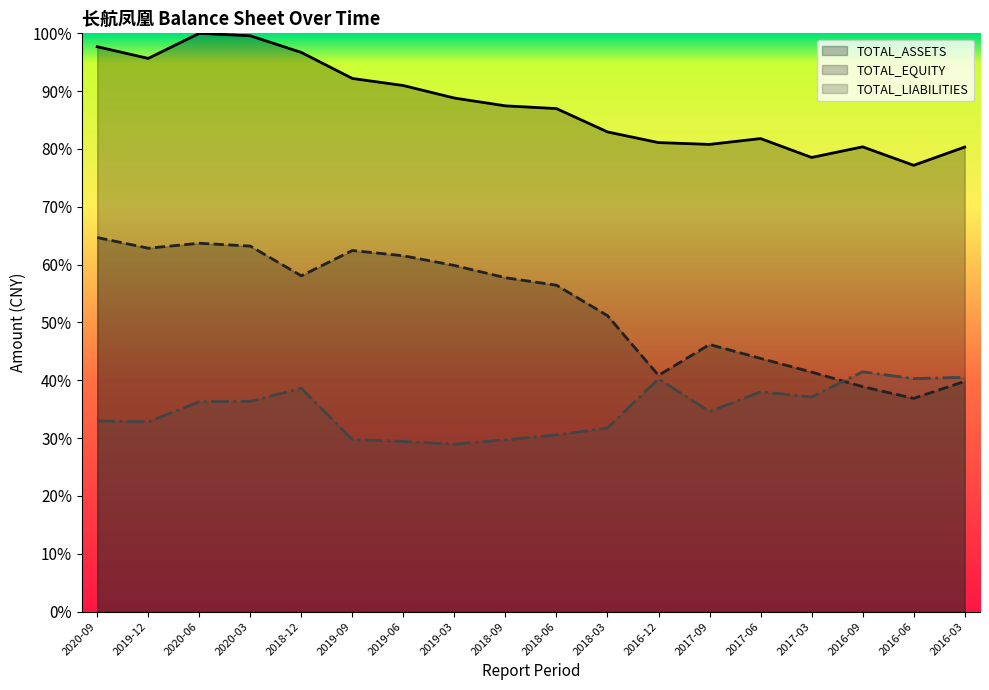

What is the sum of the TOTAL_ASSETS values at 2018-12 and 2018-09?

1.8